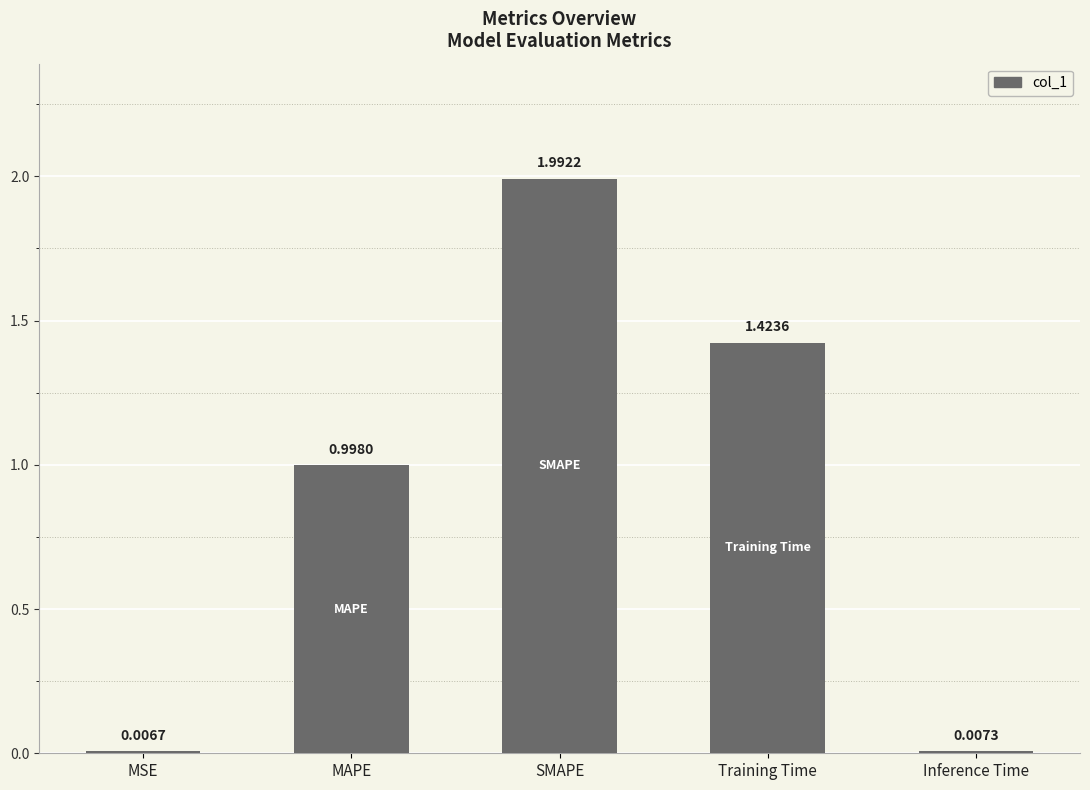

What is the sum of the values at Inference Time and SMAPE?

2.0